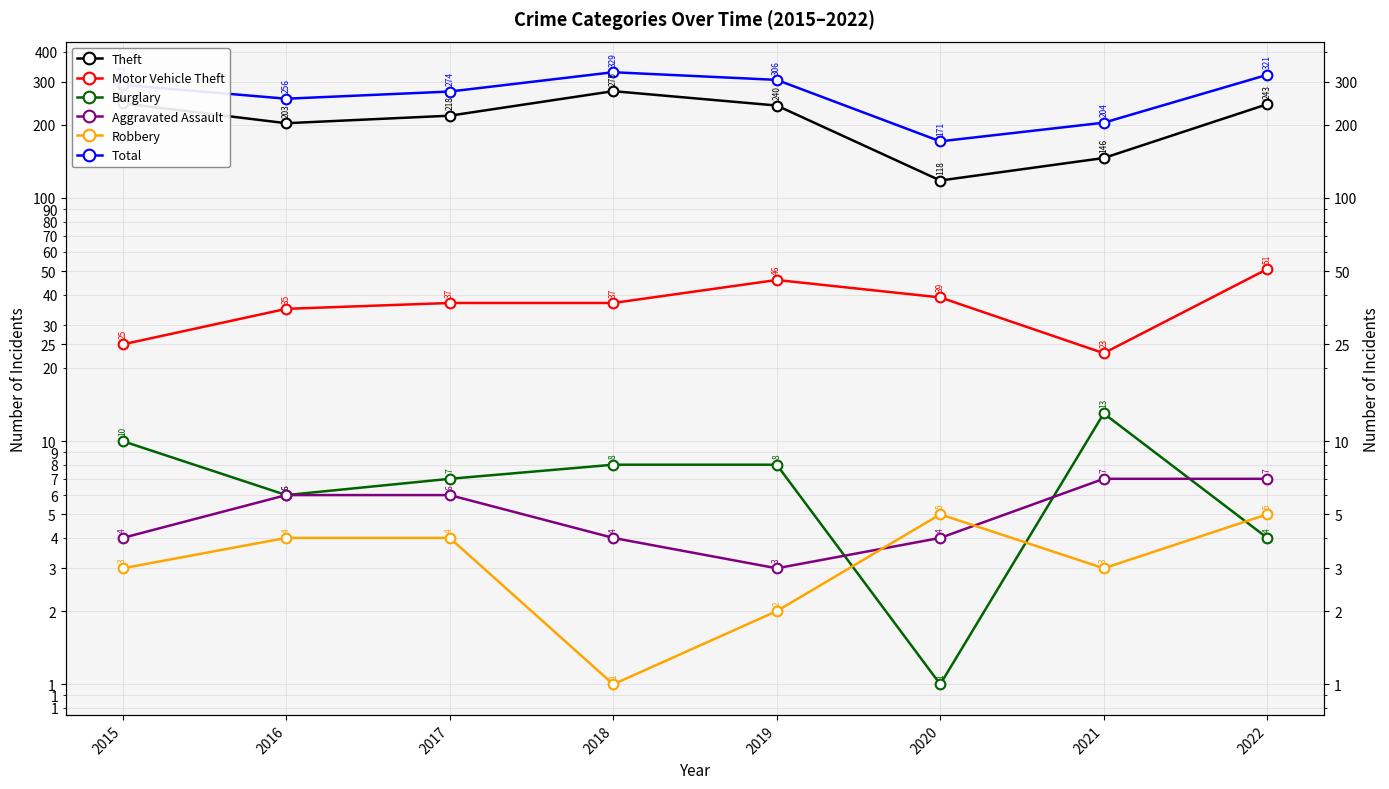

Which series has the largest total across all categories?

Total